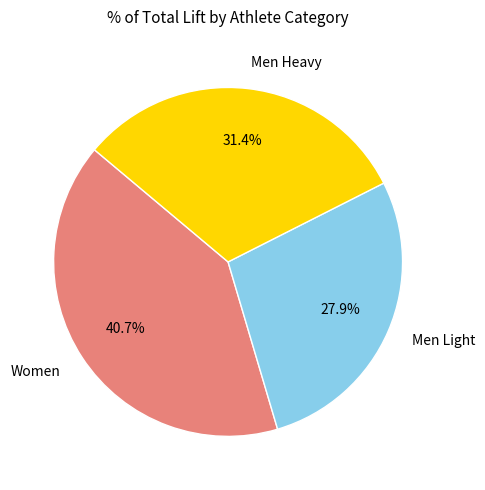

Approximately how many times larger is the value at Men Light compared to Men Heavy?

0.9